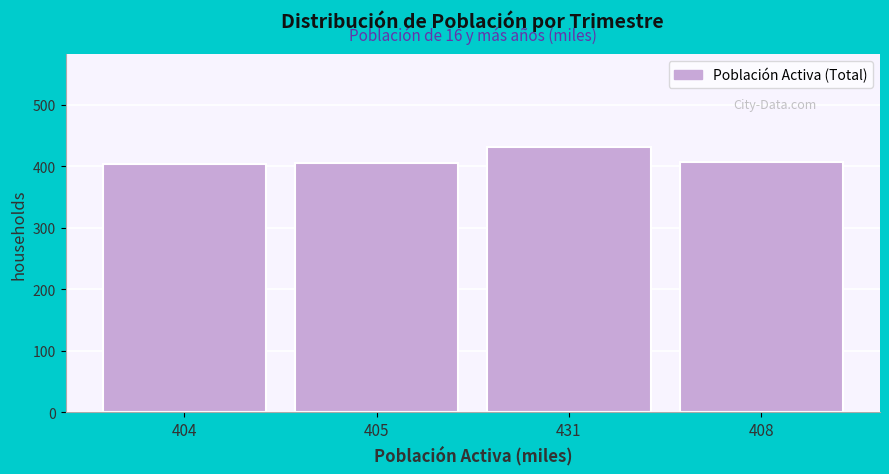

At which category does the chart reach its peak across all series?

431